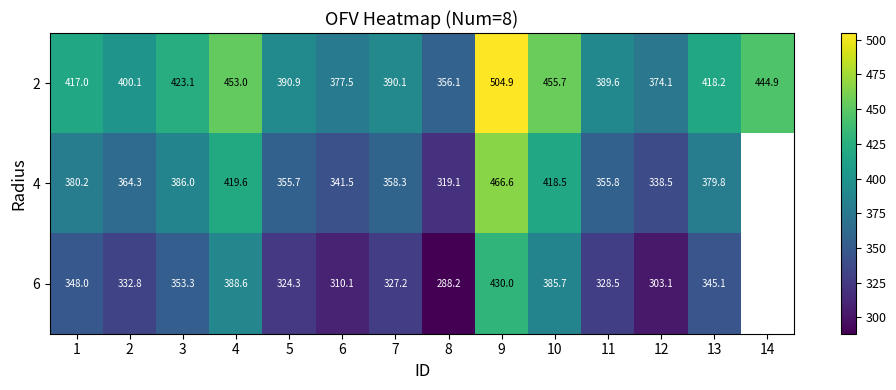

Is the value of 2 at 9 greater than the value of 6 at 8?

Yes